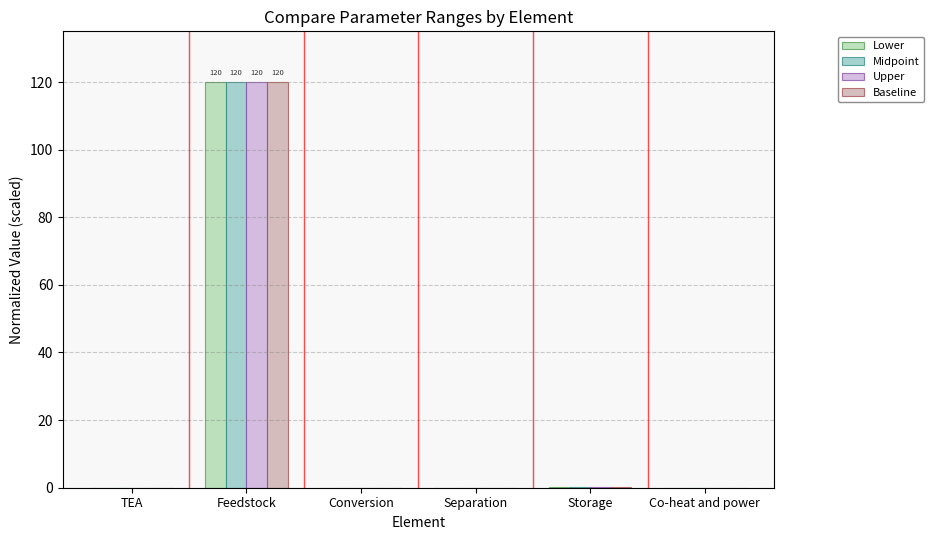

What is the sum of the Upper values at Separation and Feedstock?

120.0